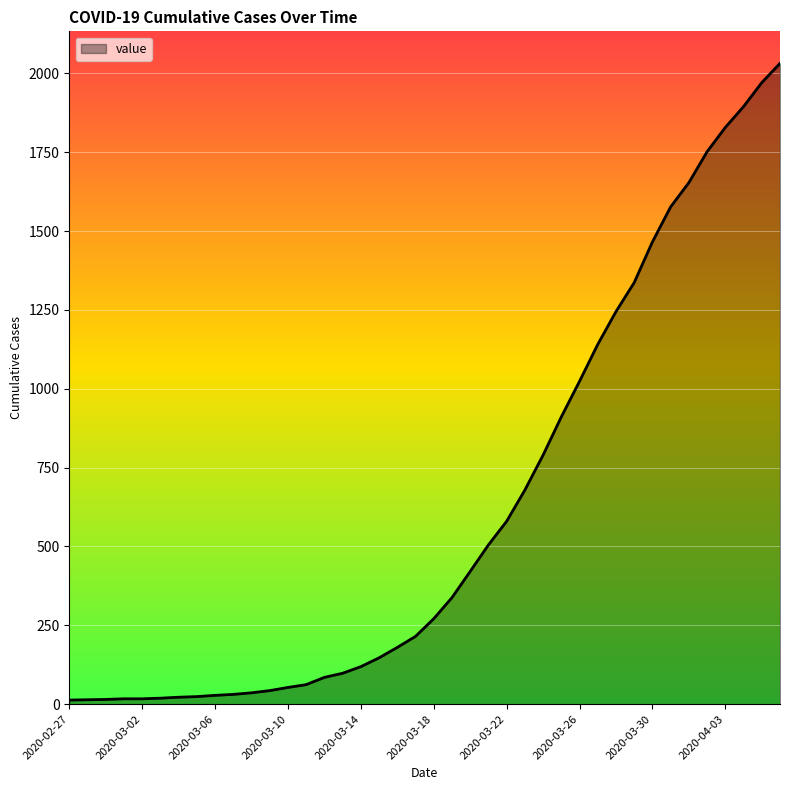

What is the maximum value shown in the chart?

2032